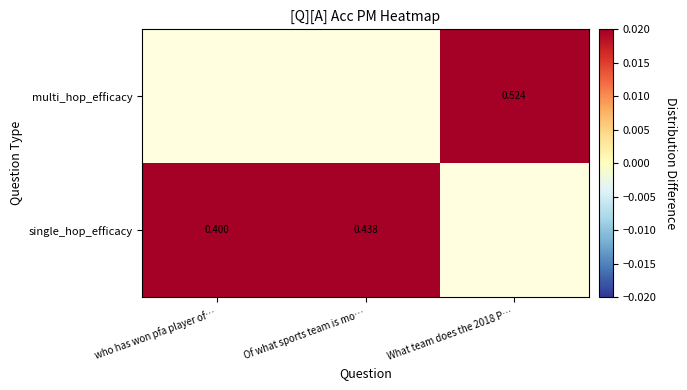

Rank the series by their average value, from lowest to highest.

single_hop_efficacy, multi_hop_efficacy